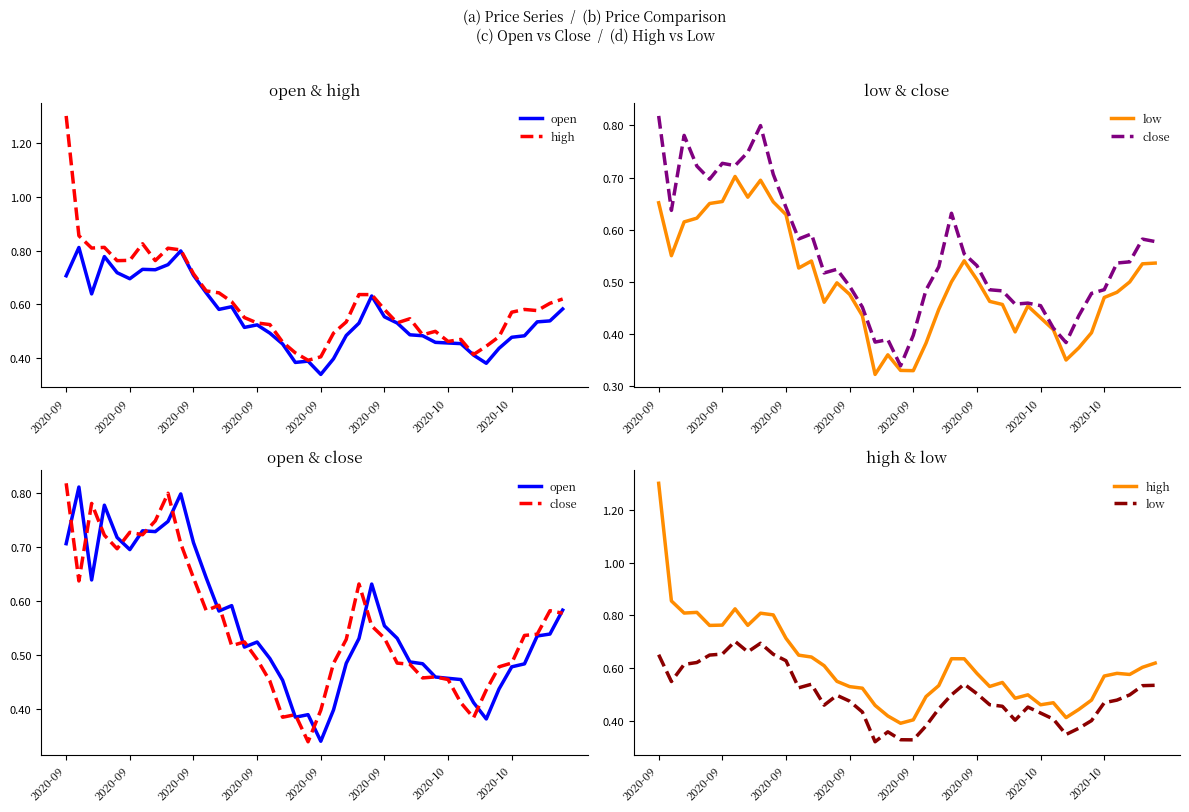

What is the value of the close point at the 26th from the left?

0.5